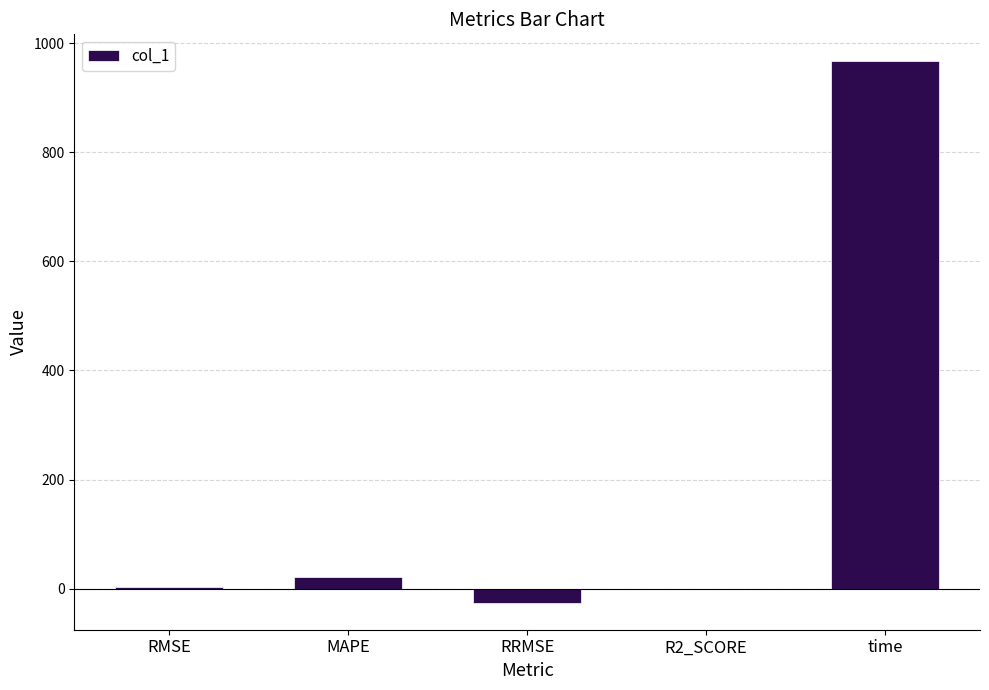

The chart shows a value of 966.7 at time. True or false?

True